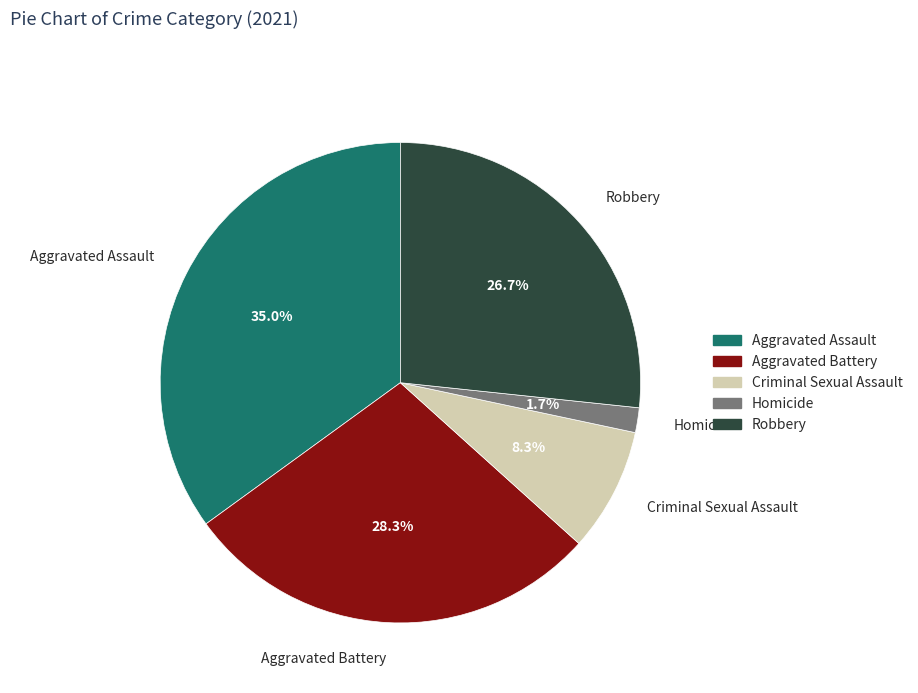

What is the total percentage of Homicide and Criminal Sexual Assault?

10.0%